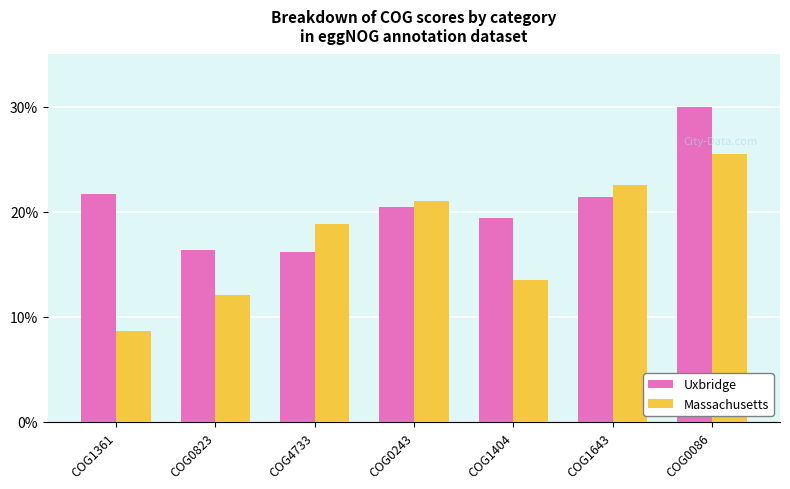

Reading right to left, extract all data points from this chart.

Uxbridge: COG0086=30.0	COG1643=21.5	COG1404=19.4	COG0243=20.5	COG4733=16.2	COG0823=16.4	COG1361=21.7
Massachusetts: COG0086=25.5	COG1643=22.6	COG1404=13.5	COG0243=21.0	COG4733=18.8	COG0823=12.1	COG1361=8.6